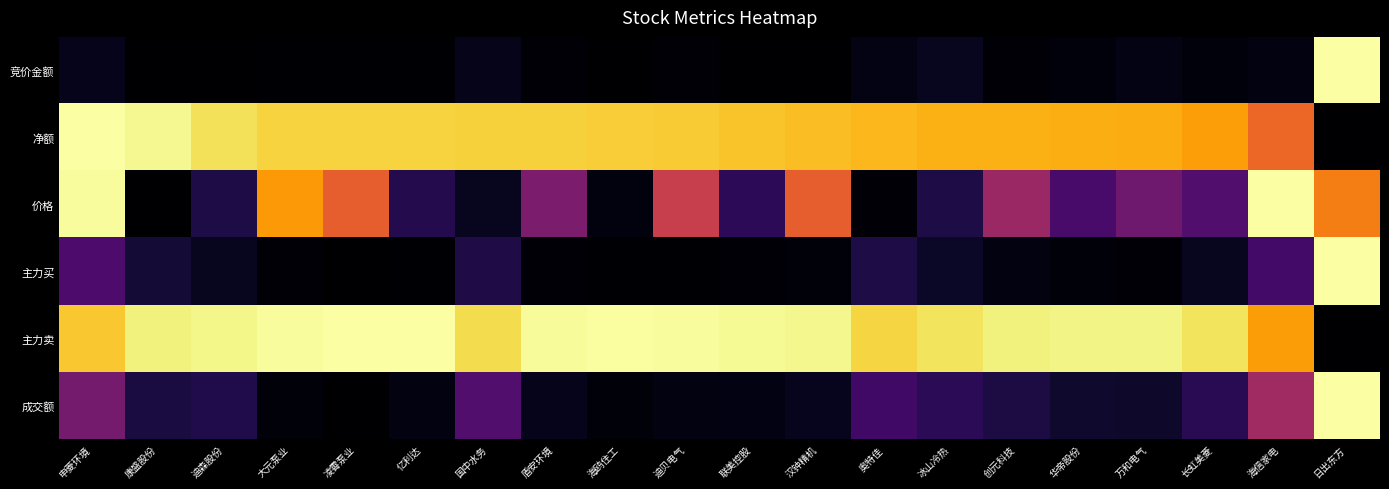

At how many categories does at least one series exceed 0?

20